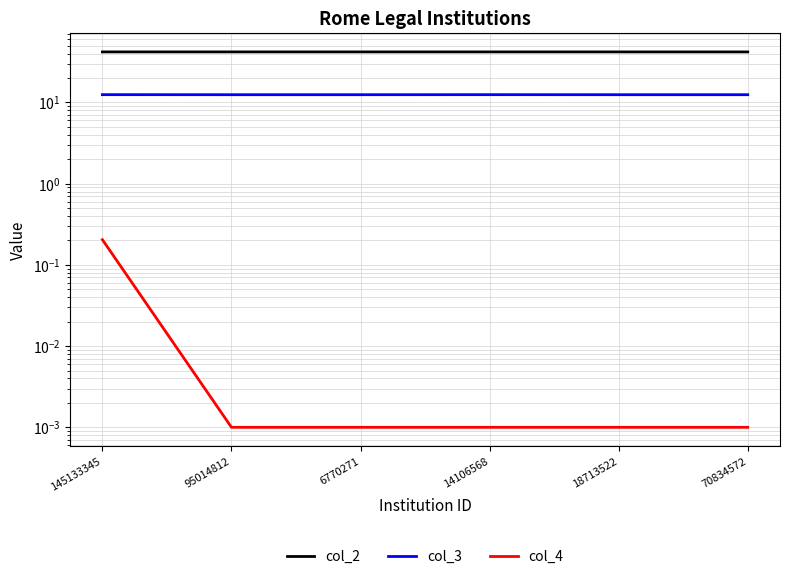

What is the label of the 1st point from the right?

70834572